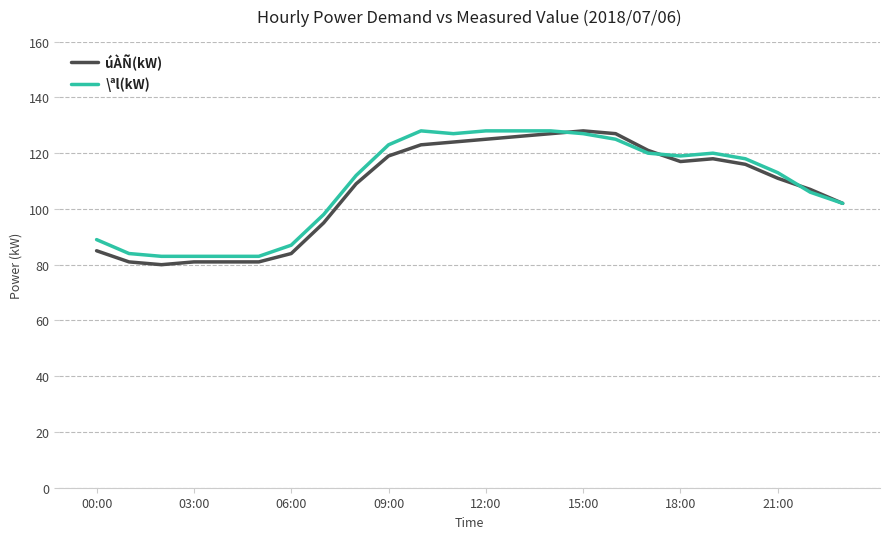

What is the minimum value shown in the chart?

80